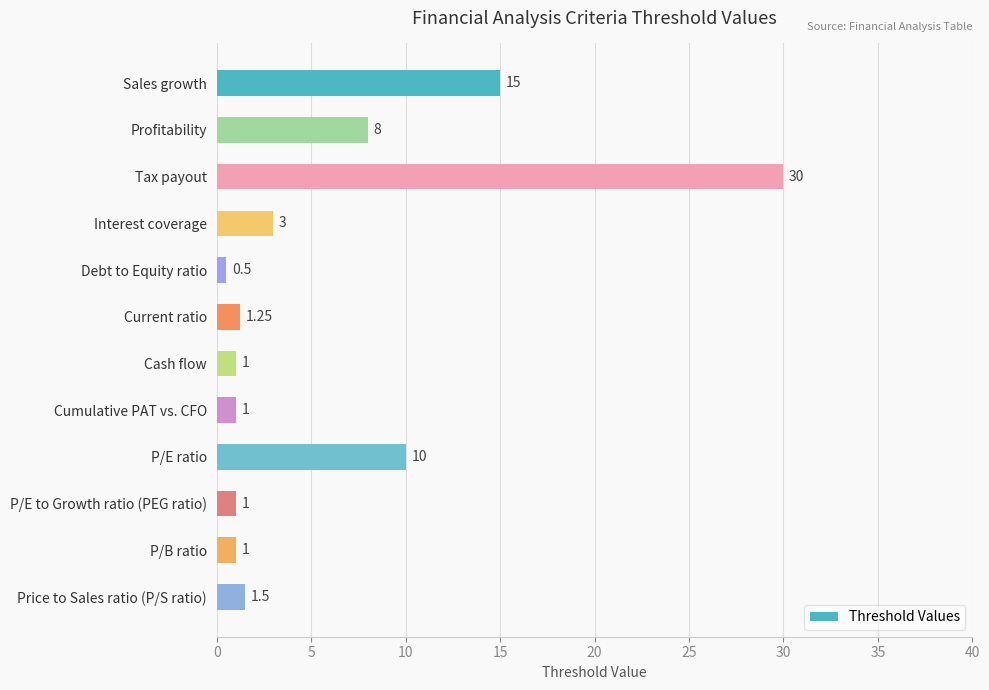

At which category does the chart reach its minimum across all series?

Debt to Equity ratio